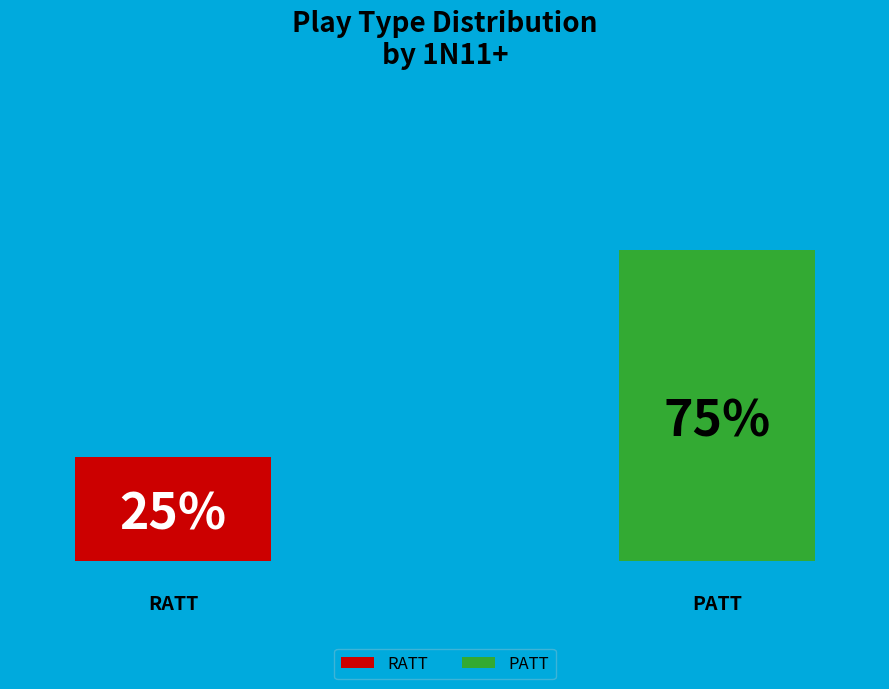

Which slice represents more than half of the pie?

PATT